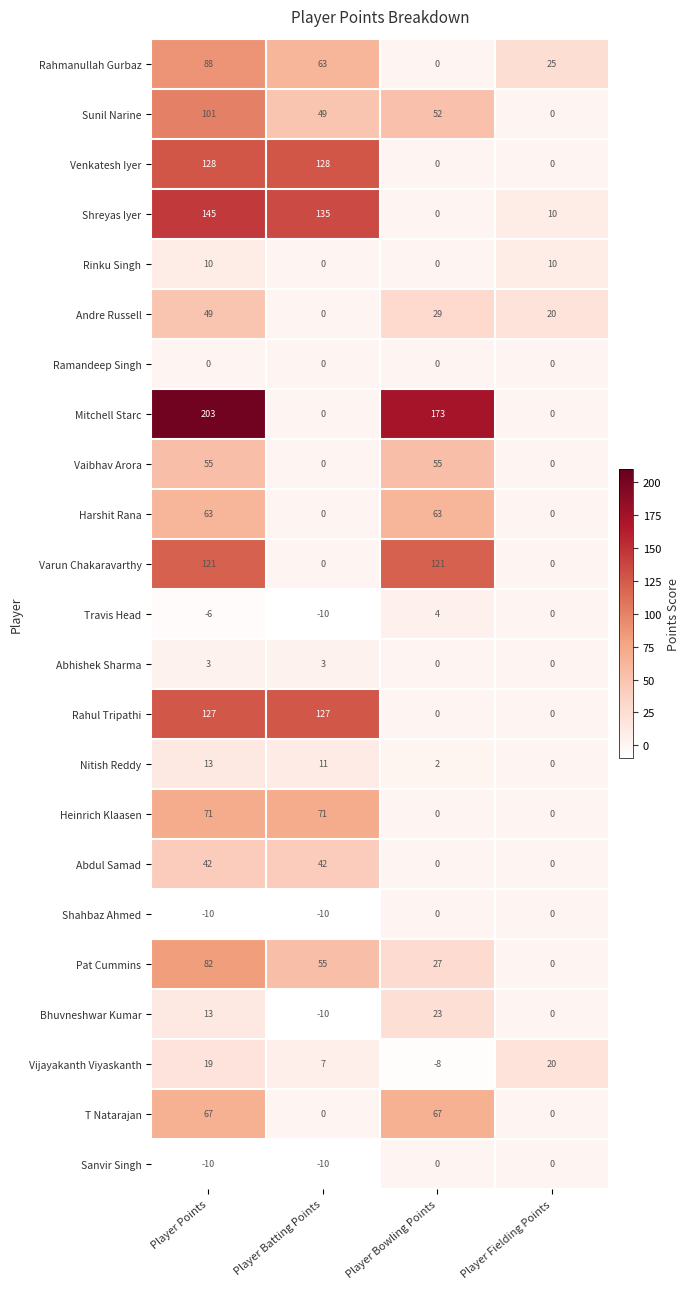

Is it true that Heinrich Klaasen equals 0 at Player Bowling Points?

True